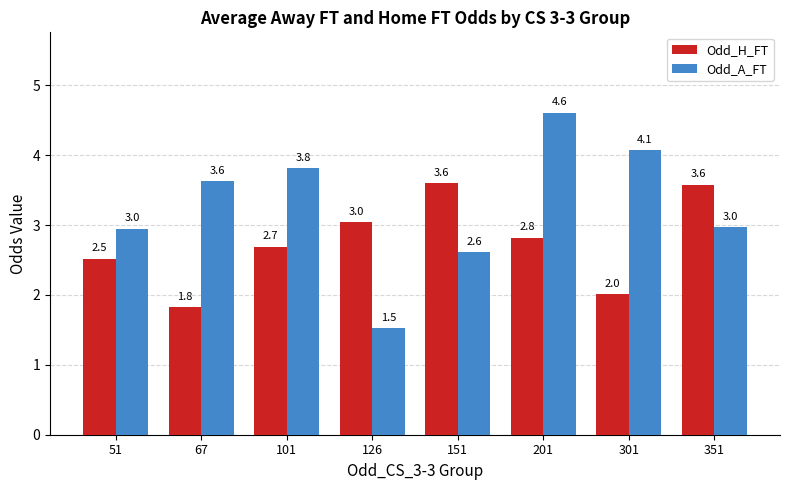

Which series has the largest total across all categories?

Odd_A_FT